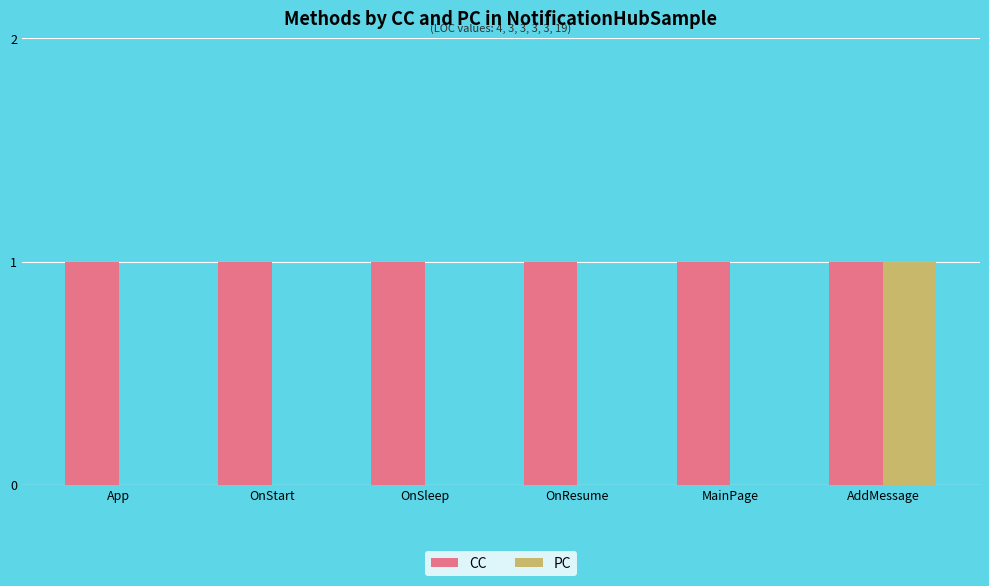

What is the total value across all series at App?

1